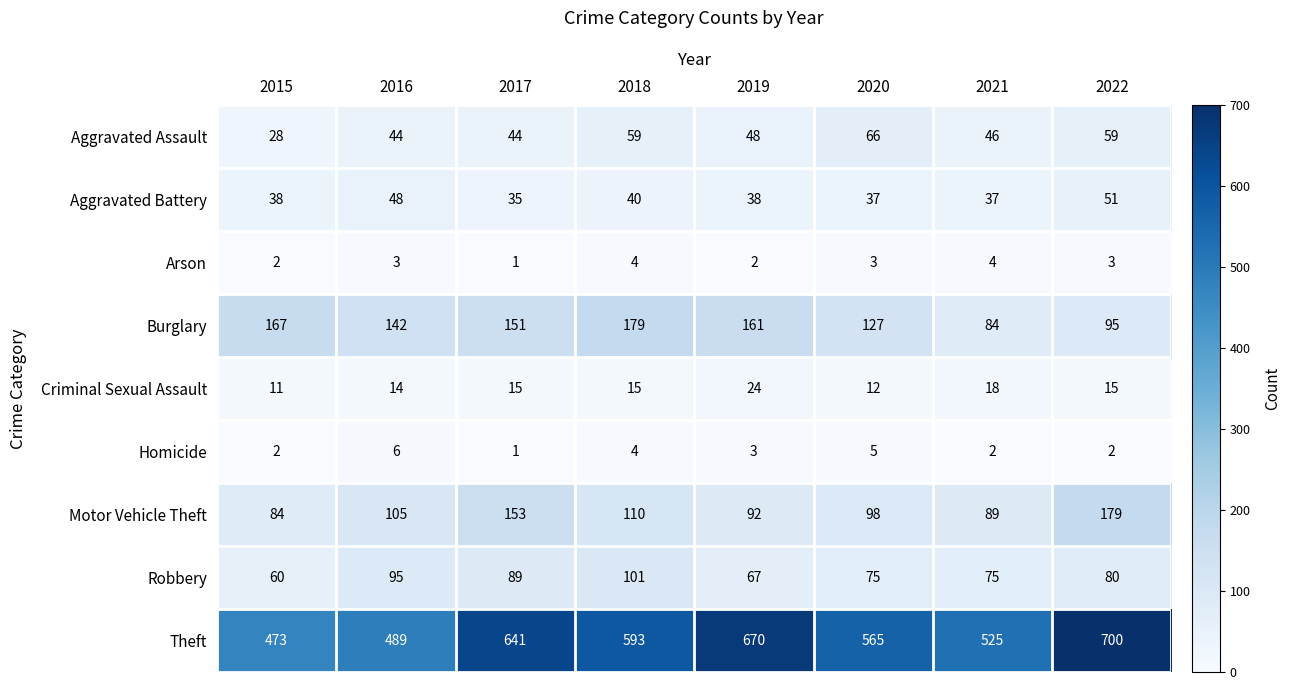

True or false: Aggravated Assault has a value of 44 at 2016.

True